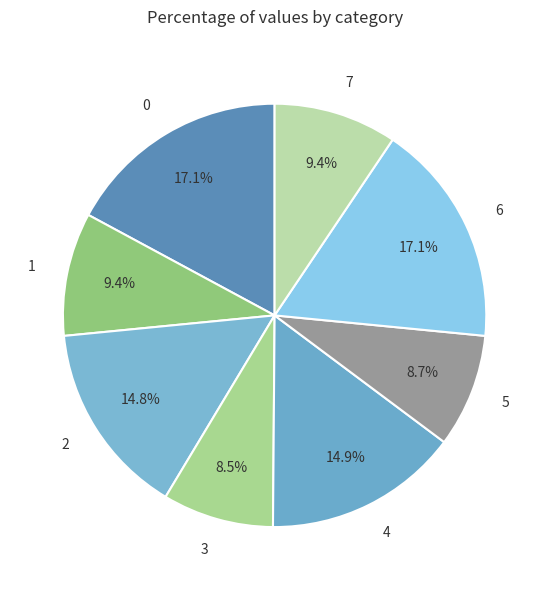

Approximately how many times larger is the value at 0 compared to 7?

1.8